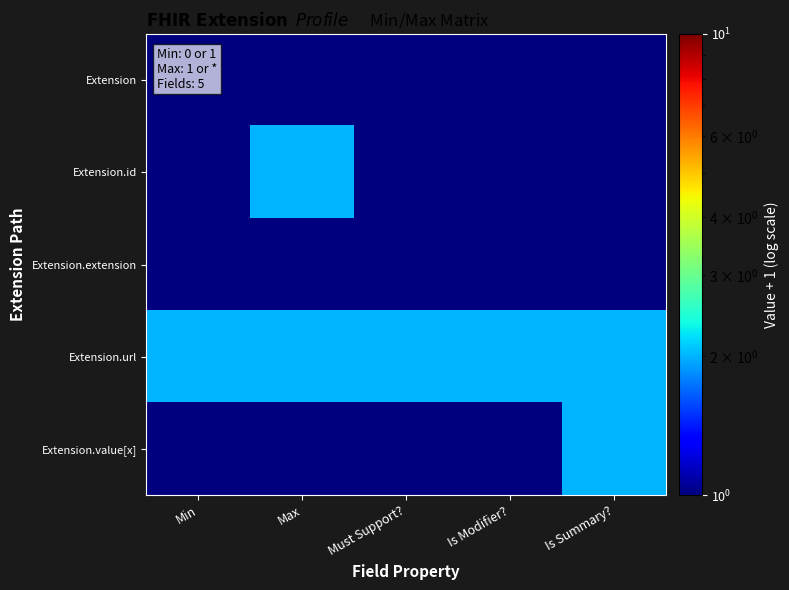

Rank the series by their maximum value, from highest to lowest.

Extension.id, Extension.url, Extension.value[x], Extension, Extension.extension